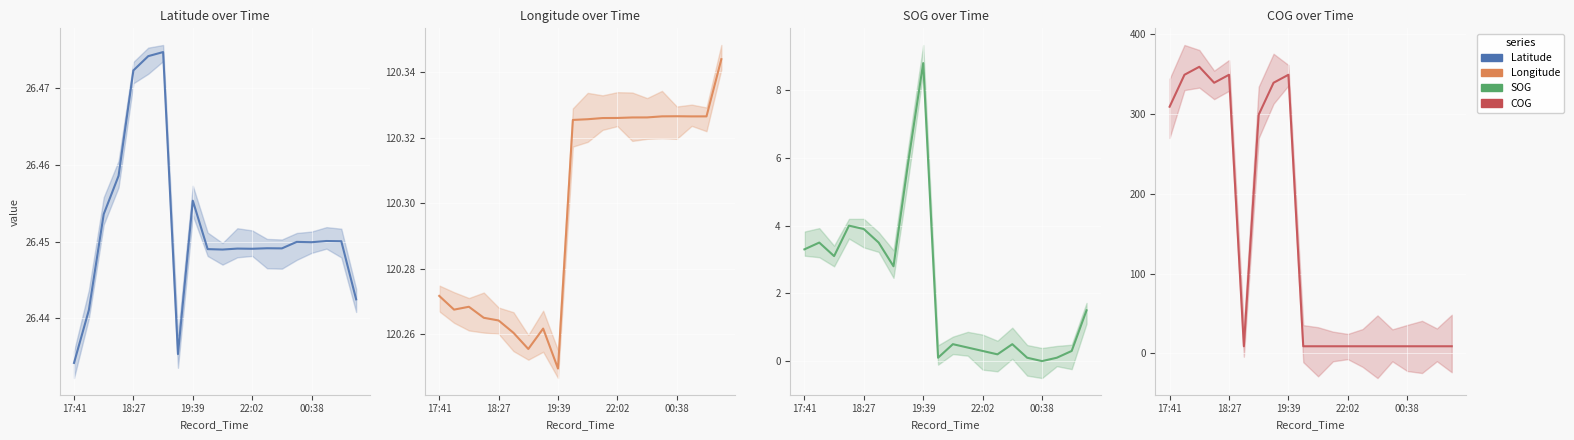

Which series has the widest spread of values?

COG